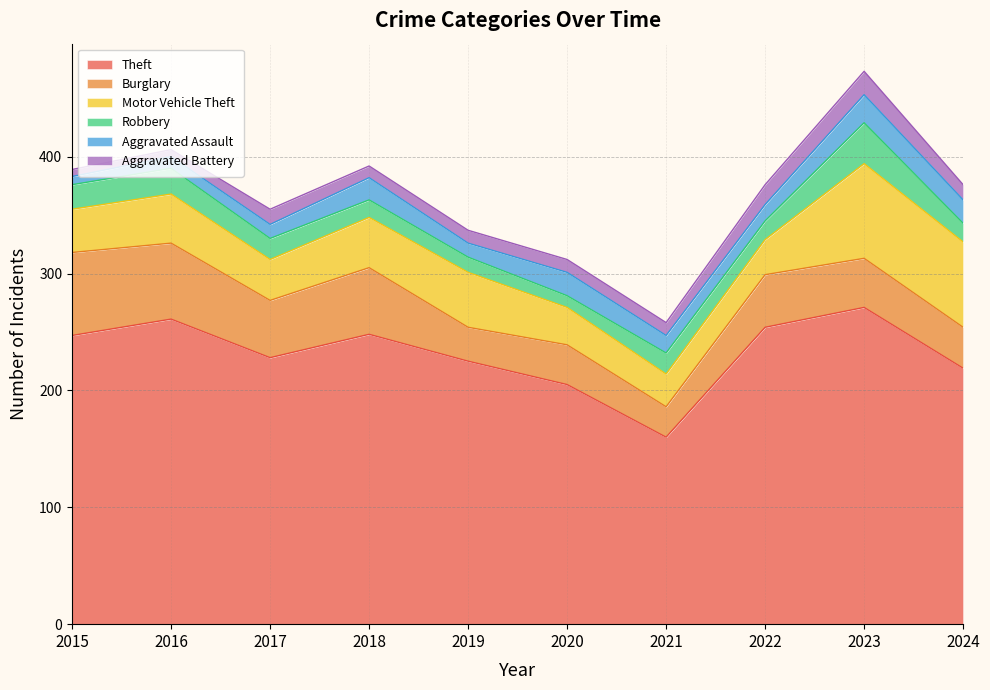

How many data points in Robbery are less than 18?

5